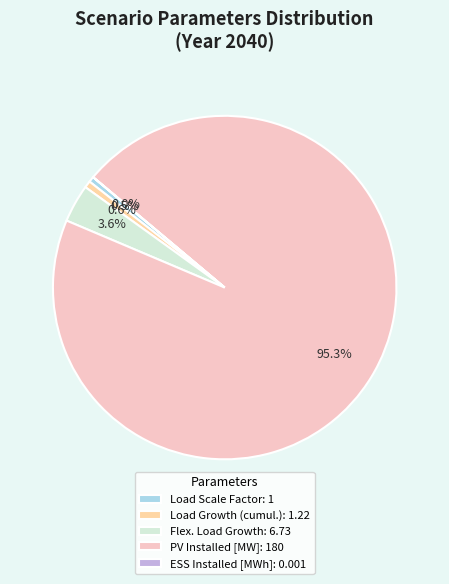

What portion of the pie excludes PV Installed [MW]?

4.7%